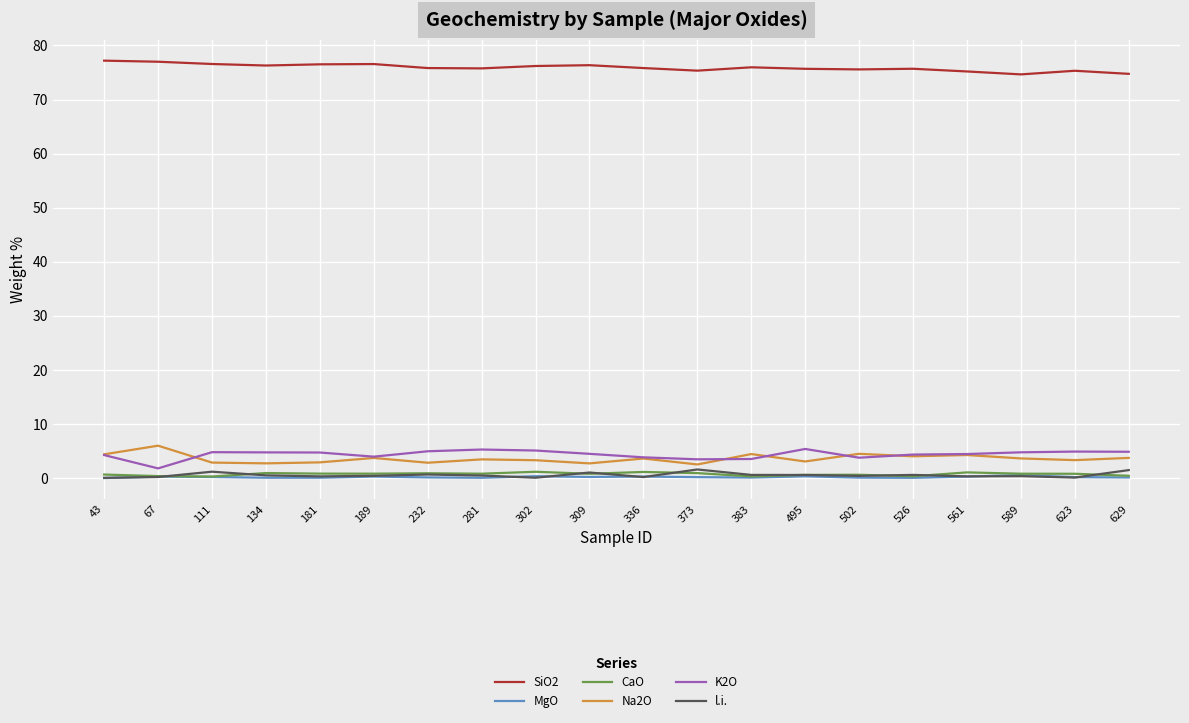

The CaO series shows 0.8 at 281. True or false?

True